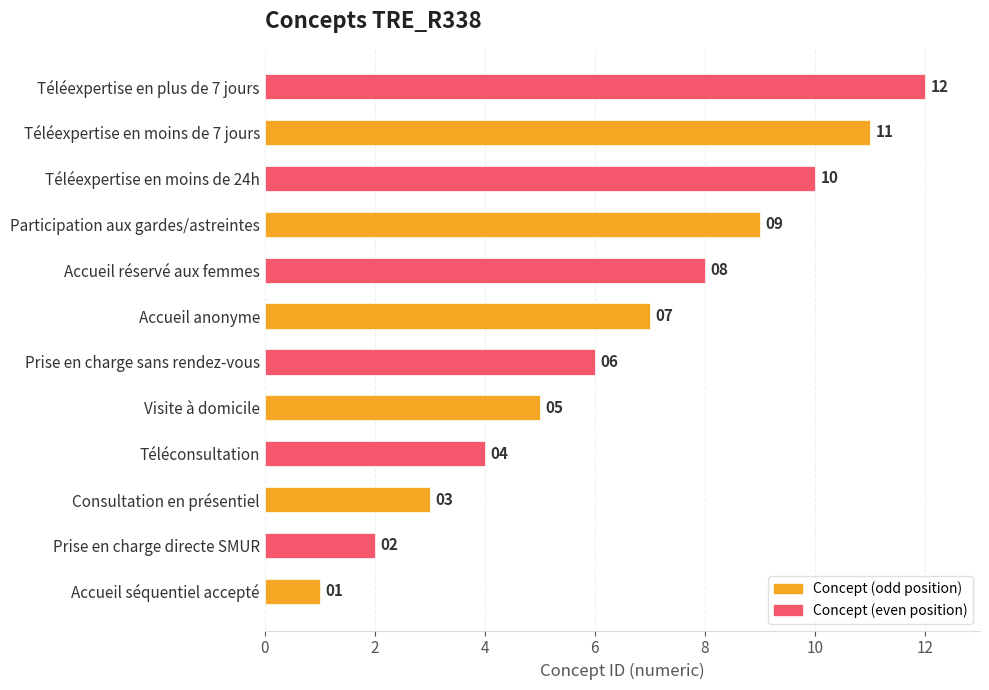

Between Accueil anonyme and Prise en charge directe SMUR, which is larger?

Accueil anonyme